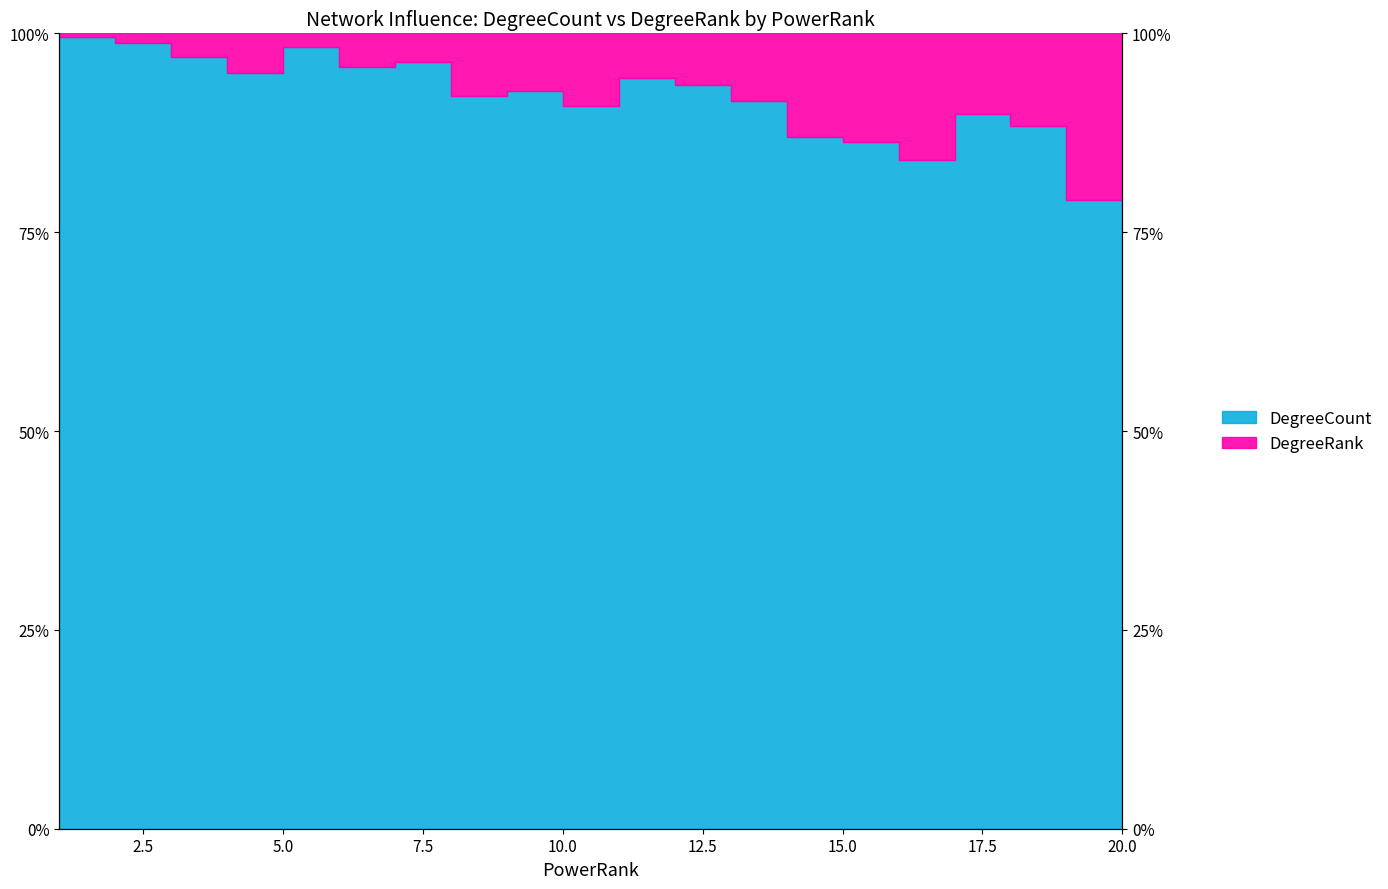

What is the maximum value shown in the chart?

99.5